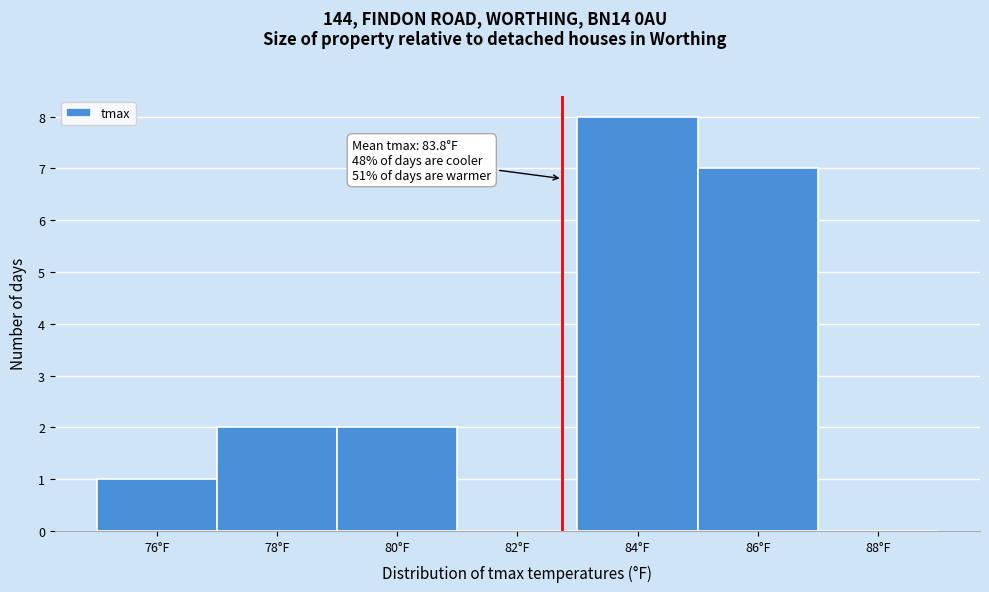

Reading left to right, extract all data points from this chart.

76°F=1	78°F=2	80°F=2	82°F=0	84°F=8	86°F=7	88°F=0